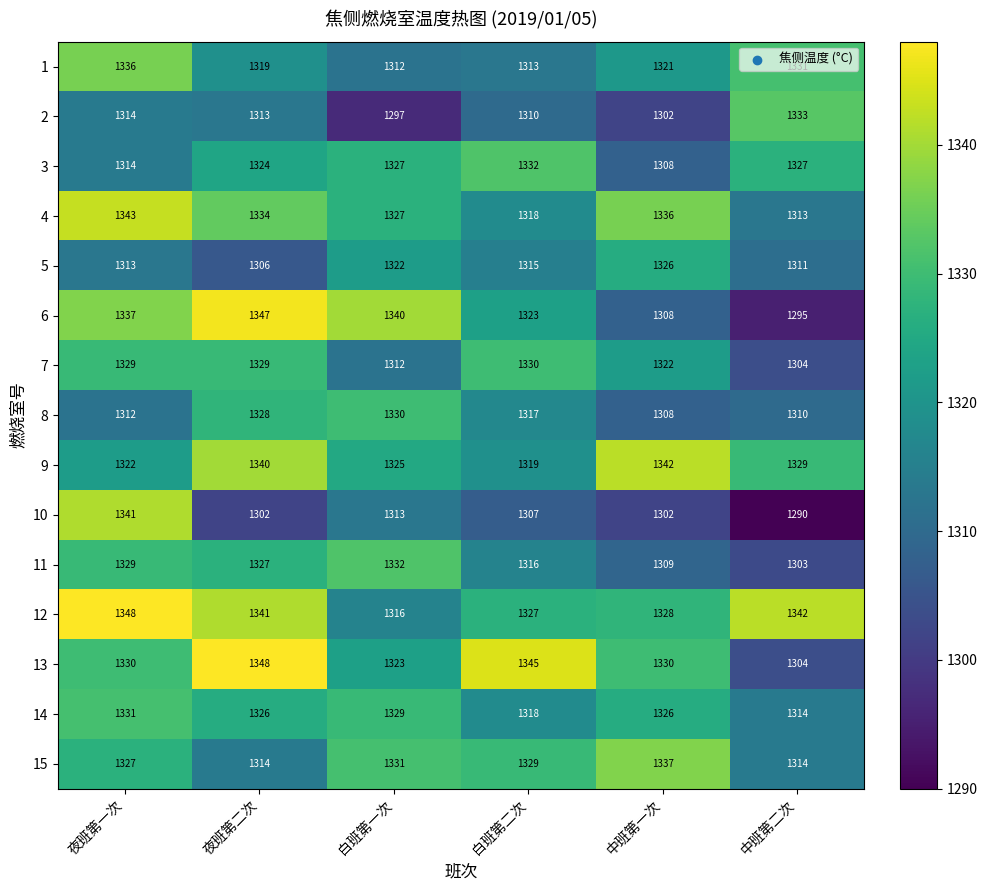

List the labels in order of 12 value, smallest first.

白班第一次, 白班第二次, 中班第一次, 夜班第二次, 中班第二次, 夜班第一次